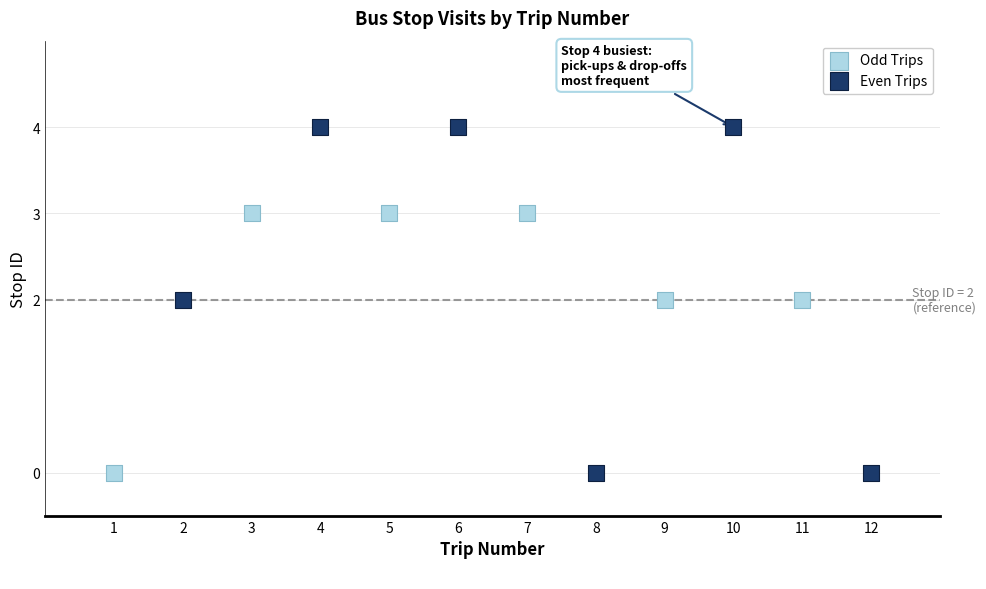

Which series has the largest Y range (max minus min)?

Even Trips